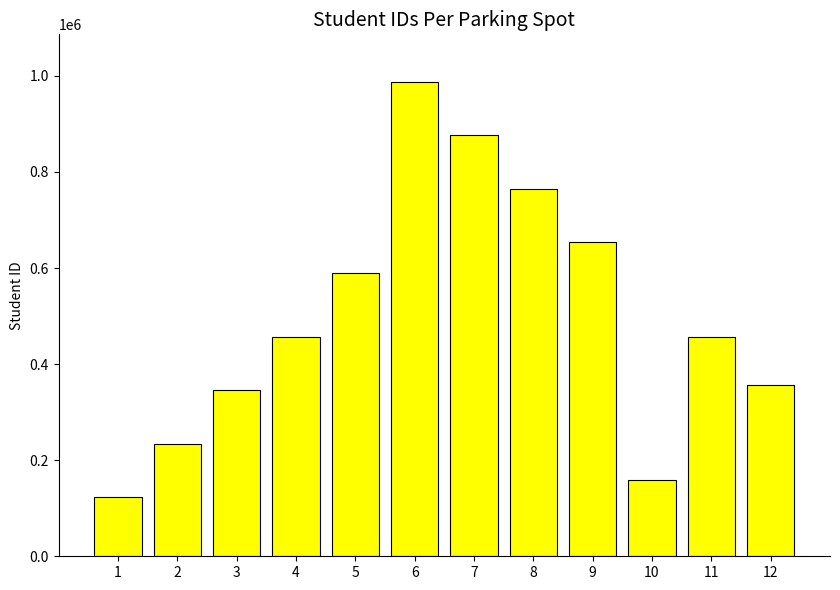

How many categories are shown in the chart?

12